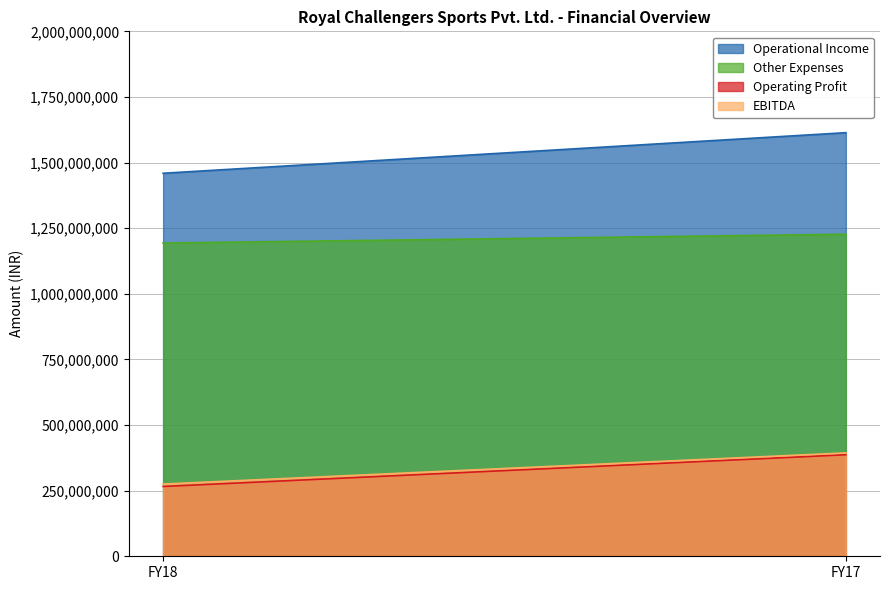

The Other Expenses series shows 1193400000 at FY18. True or false?

True